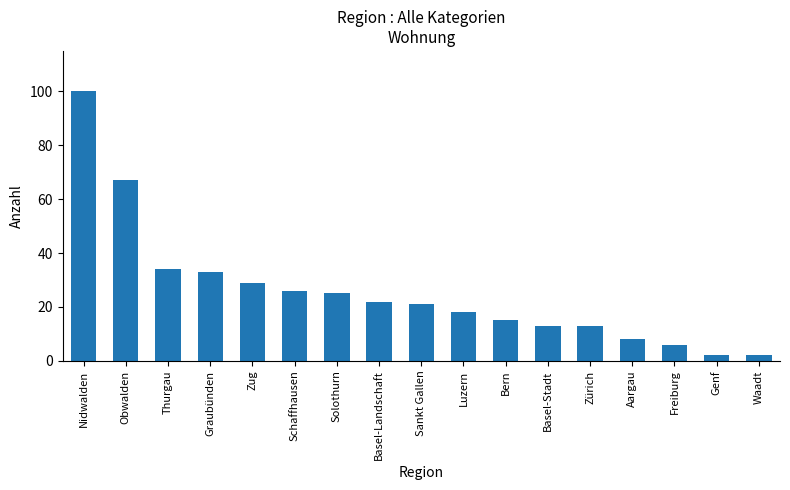

What position from the right is Basel-Stadt?

6